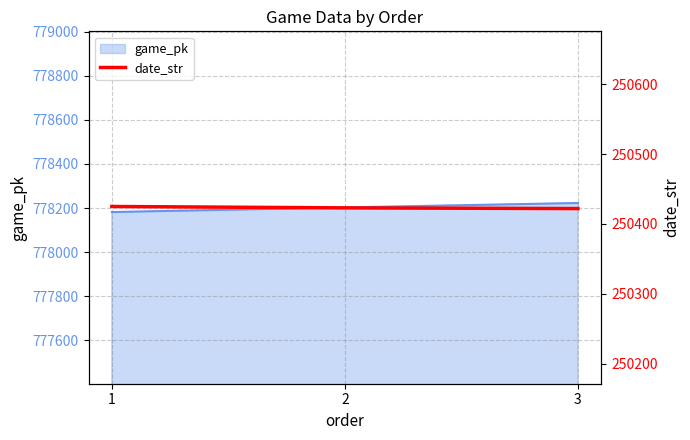

Rank the categories by value from lowest to highest.

3, 2, 1